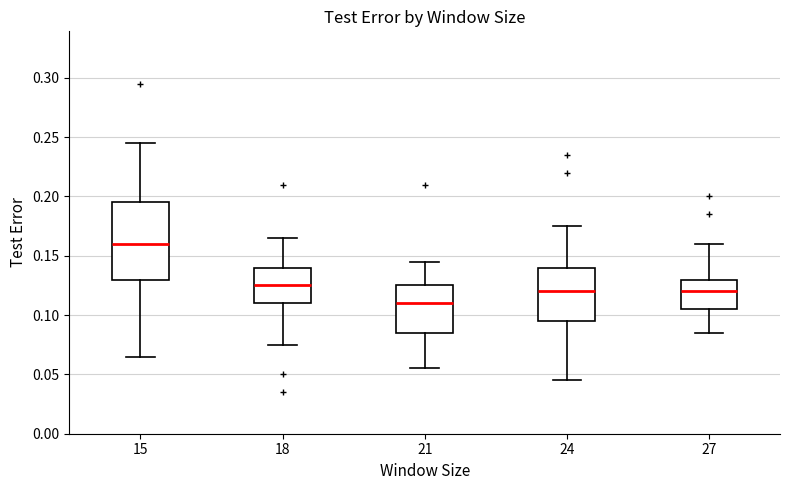

Which box is the tallest, from its lower edge to its upper edge?

15